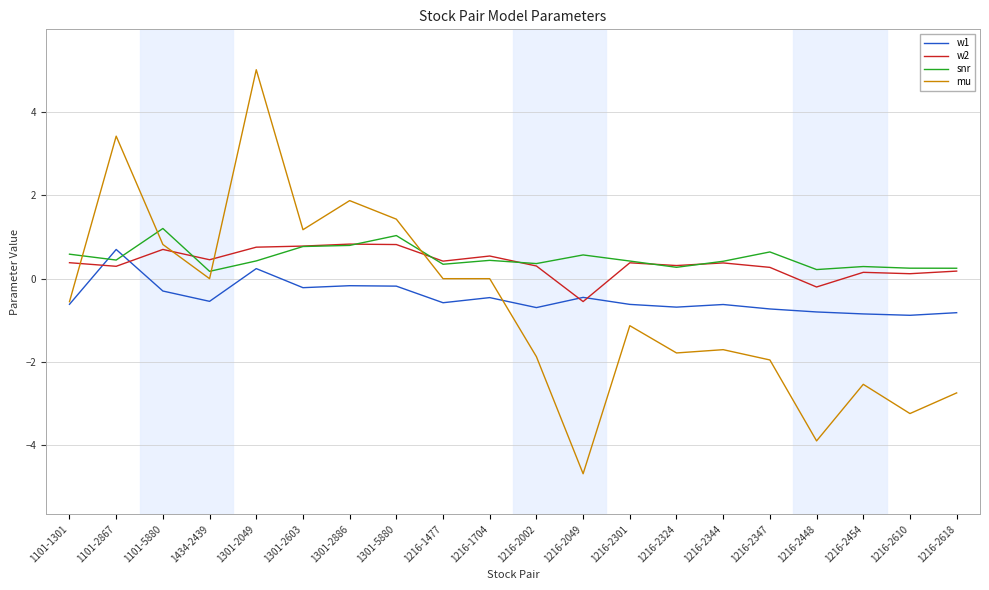

What is the spread (max minus min) of values at 1101-1301?

1.2